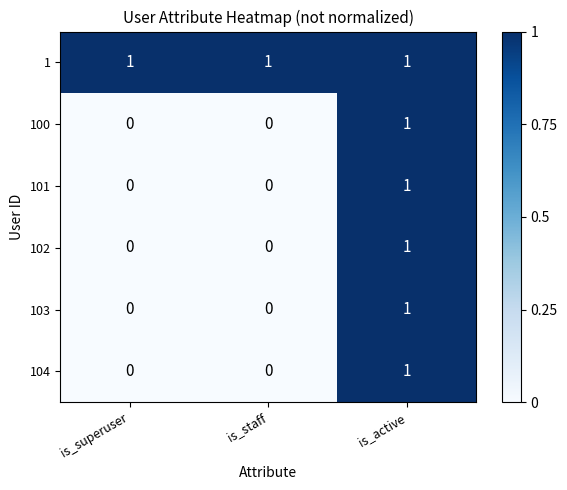

Reading right to left, transcribe all the data shown in this chart.

1: 1	1	1
100: 1	0	0
101: 1	0	0
102: 1	0	0
103: 1	0	0
104: 1	0	0